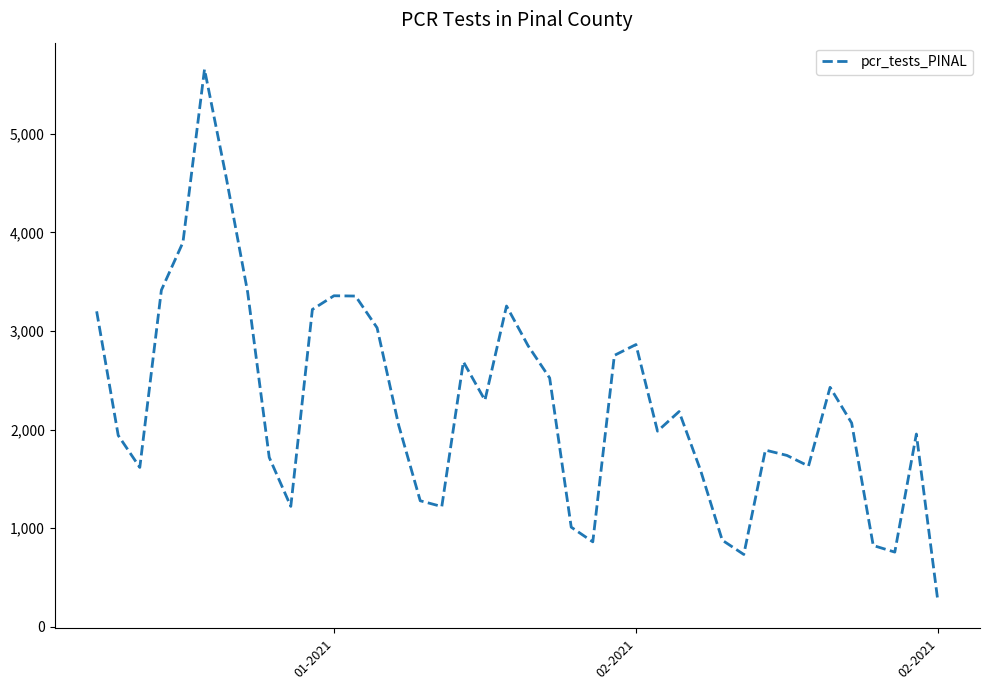

What is the smallest value displayed?

254